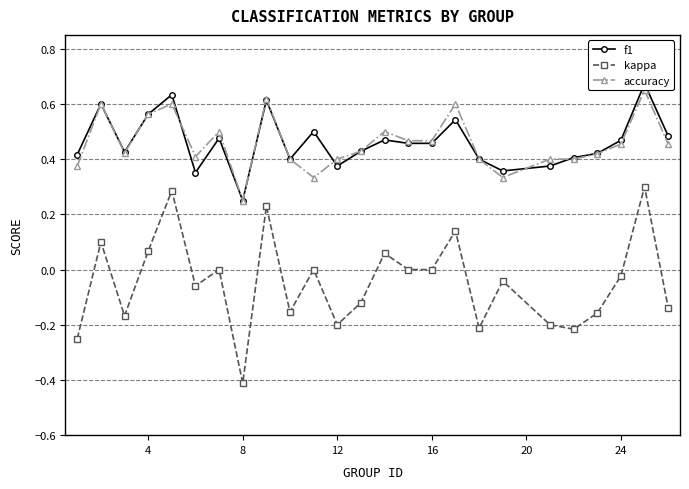

What is the maximum value for kappa?

0.3